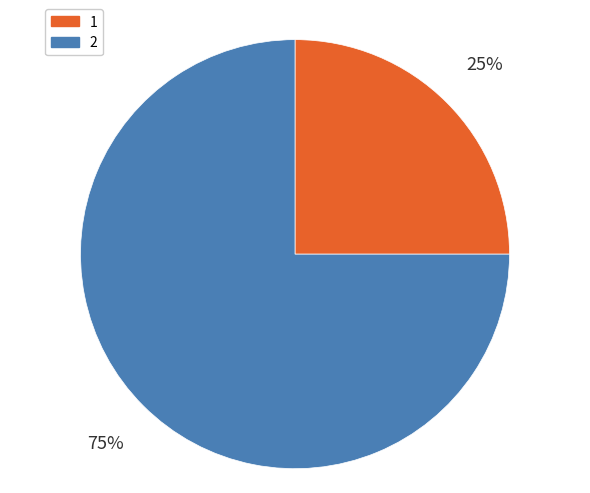

How many slices are in this pie chart?

2